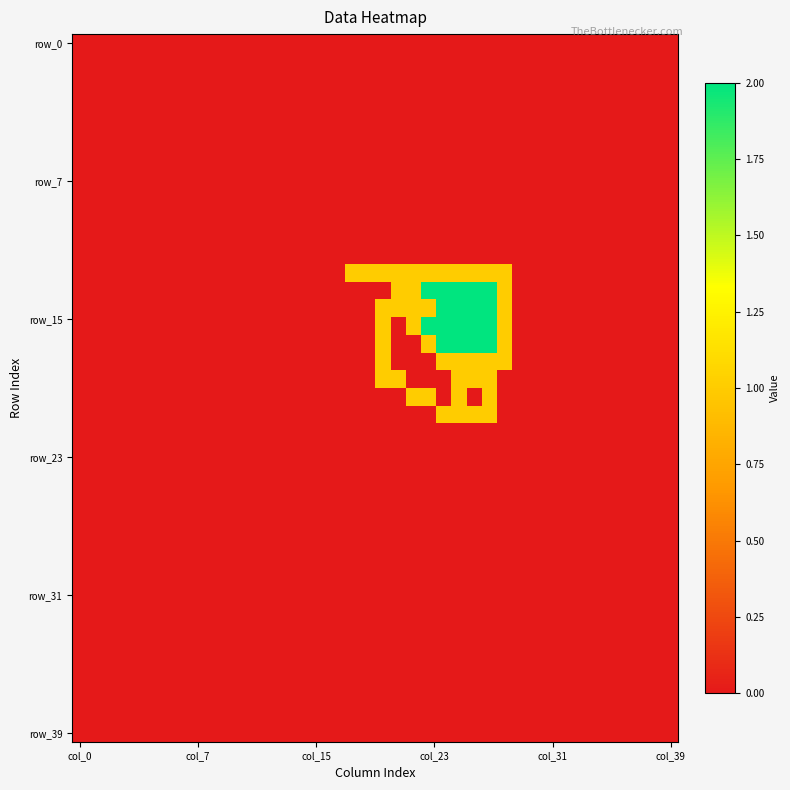

At which category is the sum across all series the highest?

25